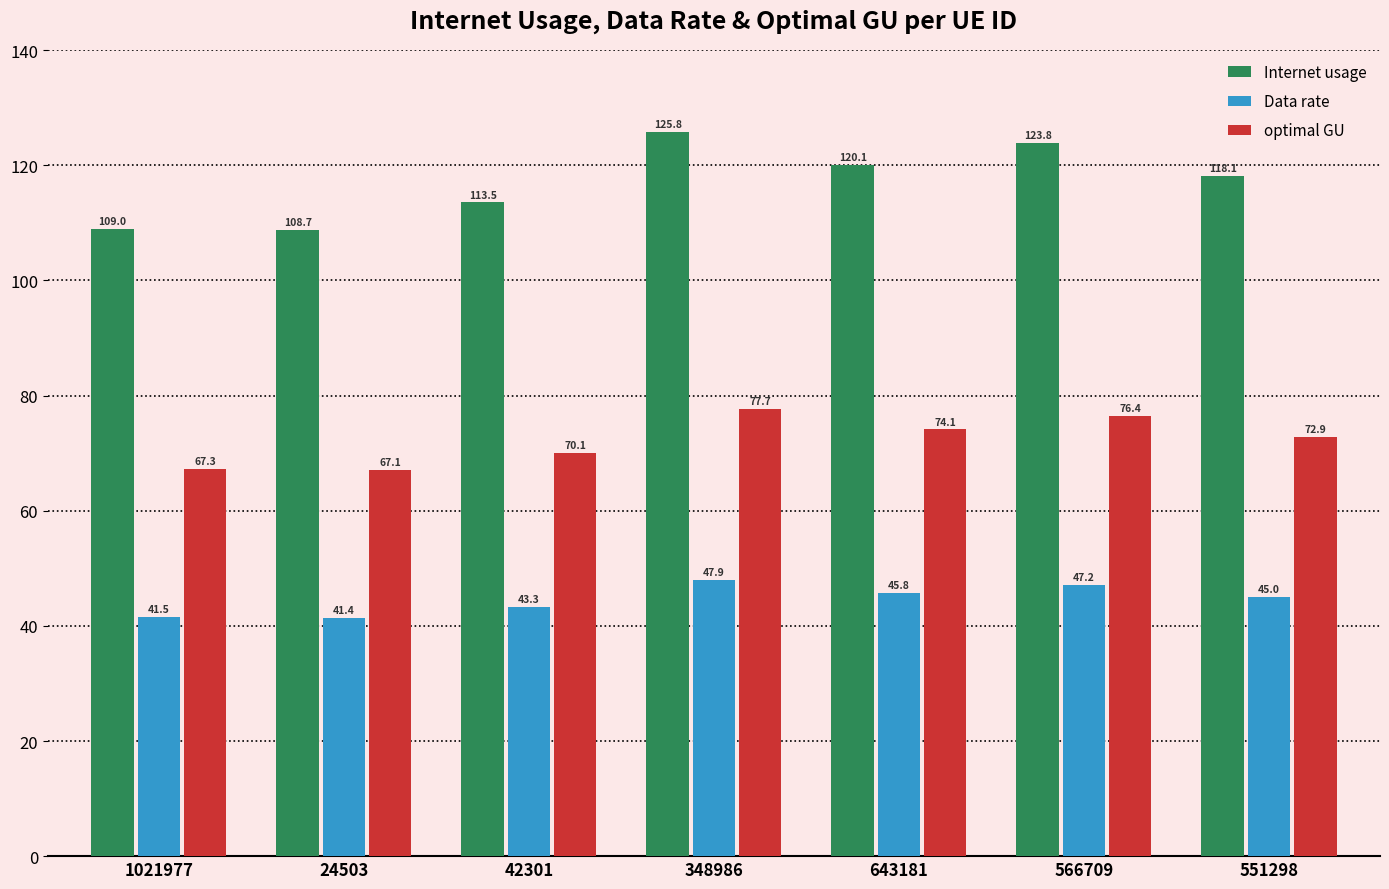

Does the chart contain any negative values?

No